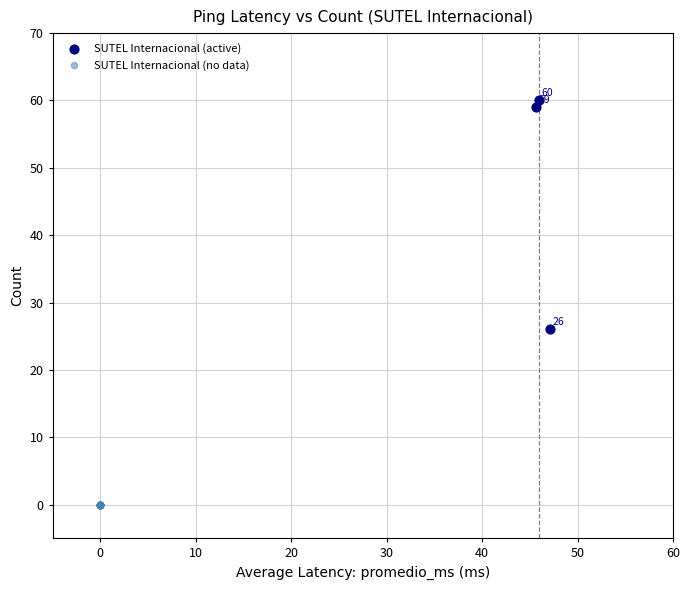

Which series contains the highest Y value?

SUTEL Internacional (active)